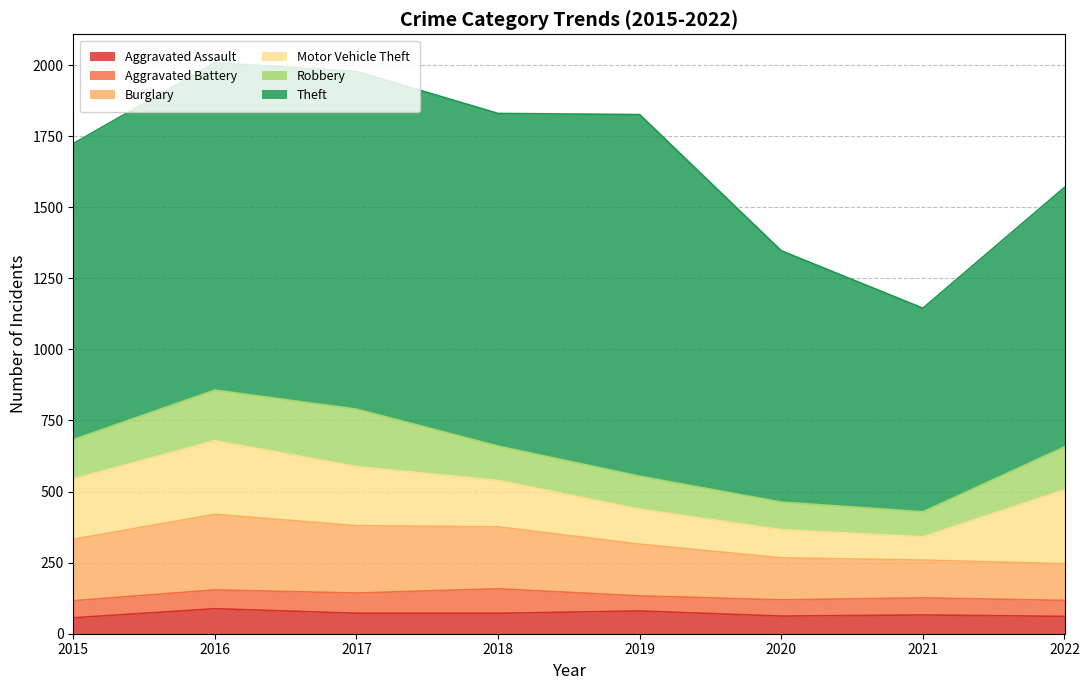

Reading left to right, what are all the values shown in this chart?

Aggravated Assault: 56	88	72	72	80	62	66	61
Aggravated Battery: 60	66	71	86	53	57	60	56
Burglary: 216	266	237	218	182	148	133	129
Motor Vehicle Theft: 212	259	208	163	123	99	82	260
Robbery: 139	178	202	121	116	97	88	151
Theft: 1041	1151	1188	1170	1272	884	716	913